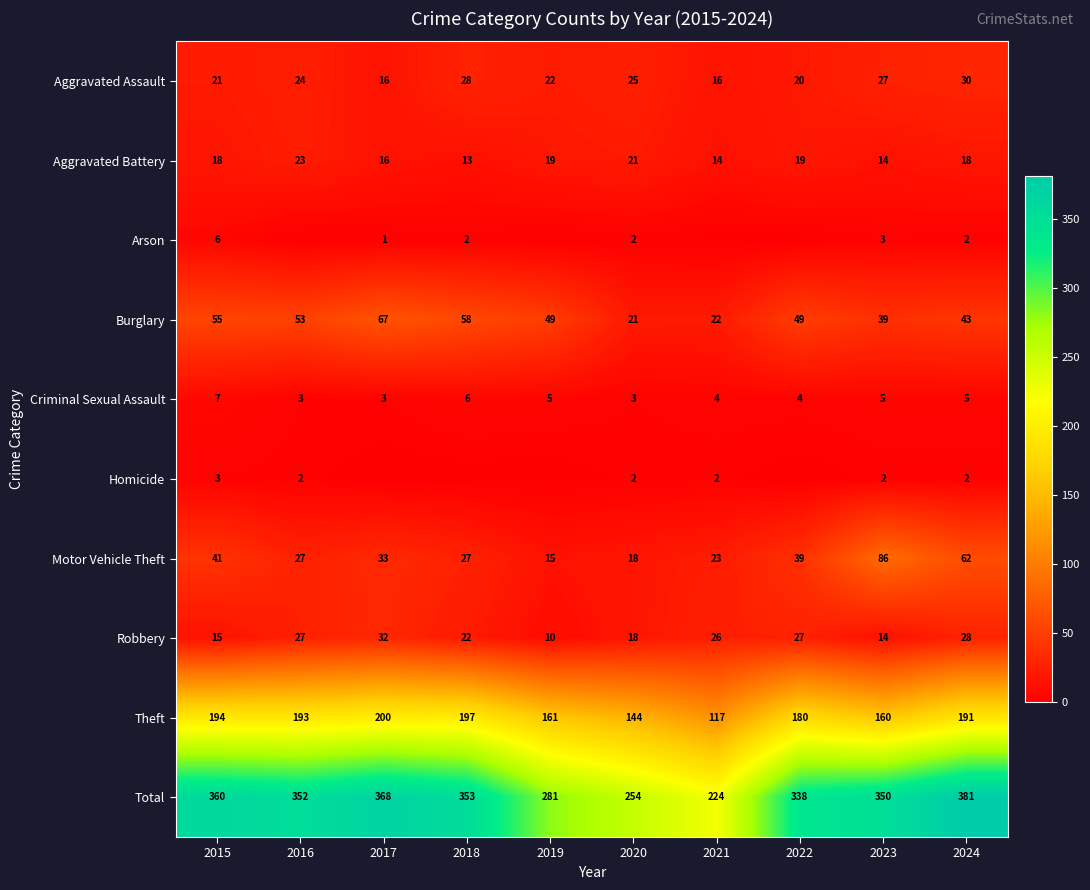

List the labels in order of Total value, largest first.

2024, 2017, 2015, 2018, 2016, 2023, 2022, 2019, 2020, 2021